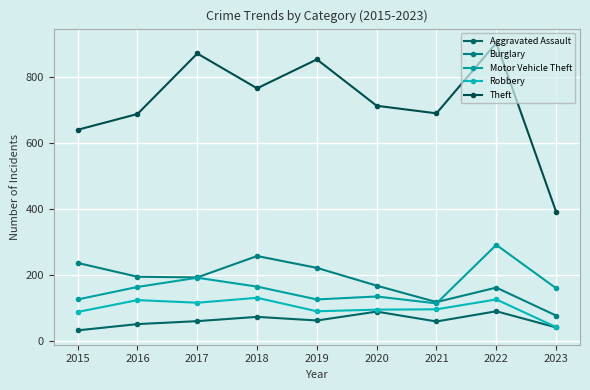

Reading left to right, transcribe all the data shown in this chart.

Aggravated Assault: 2015=31	2016=50	2017=59	2018=72	2019=61	2020=88	2021=58	2022=89	2023=40
Burglary: 2015=236	2016=194	2017=192	2018=257	2019=221	2020=167	2021=117	2022=161	2023=76
Motor Vehicle Theft: 2015=125	2016=163	2017=191	2018=164	2019=125	2020=134	2021=113	2022=291	2023=159
Robbery: 2015=87	2016=123	2017=115	2018=130	2019=89	2020=94	2021=95	2022=125	2023=41
Theft: 2015=641	2016=689	2017=873	2018=767	2019=855	2020=714	2021=691	2022=905	2023=392